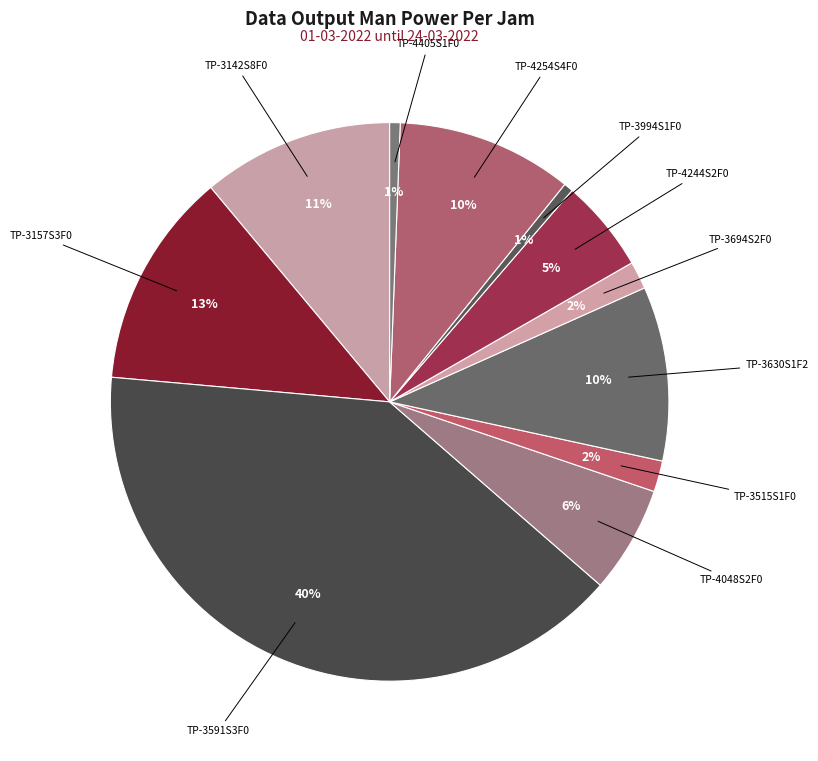

How many slices are in this pie chart?

11